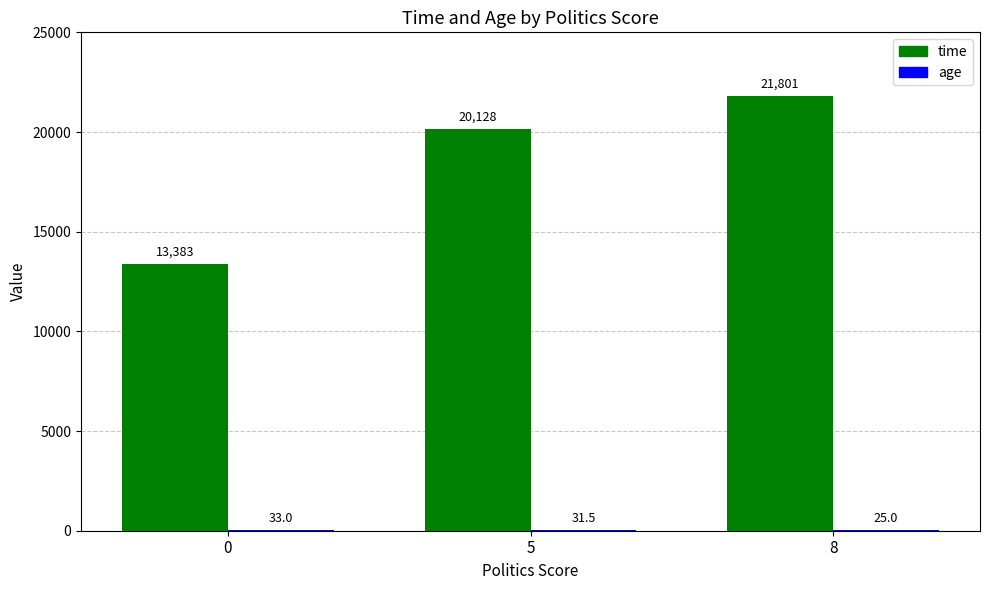

Between 0 and 8, which series saw the biggest shift?

time